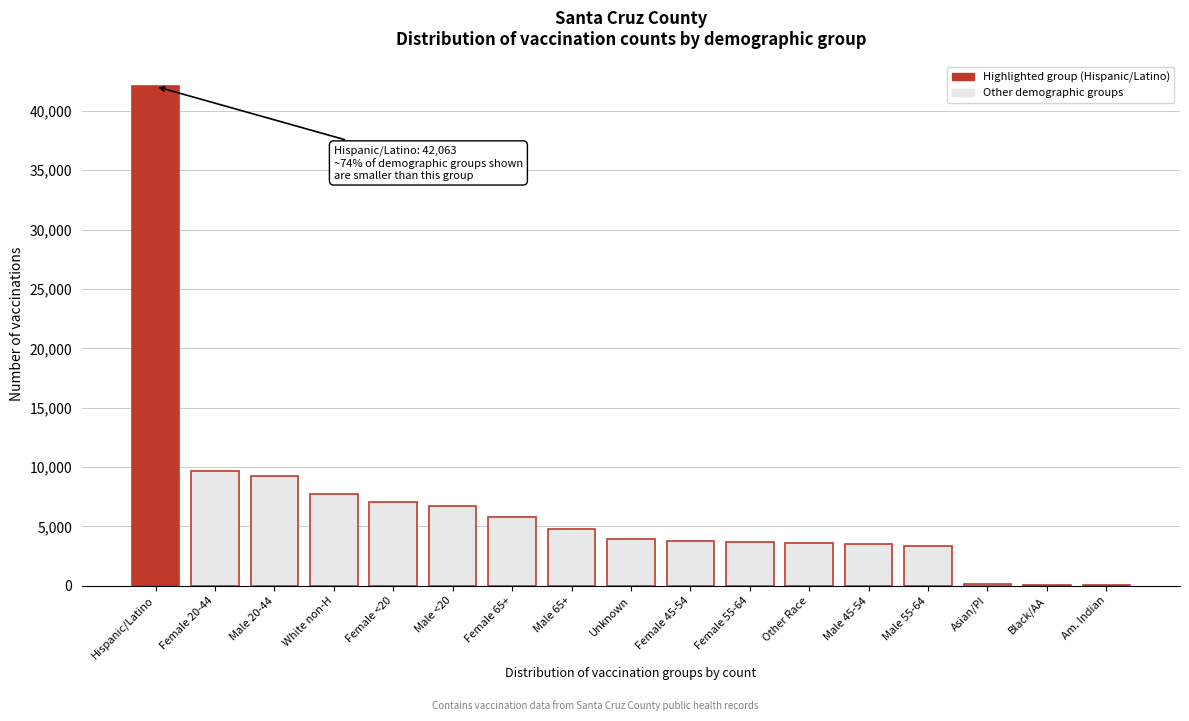

At which label is the value closest to 21060?

Female 20-44